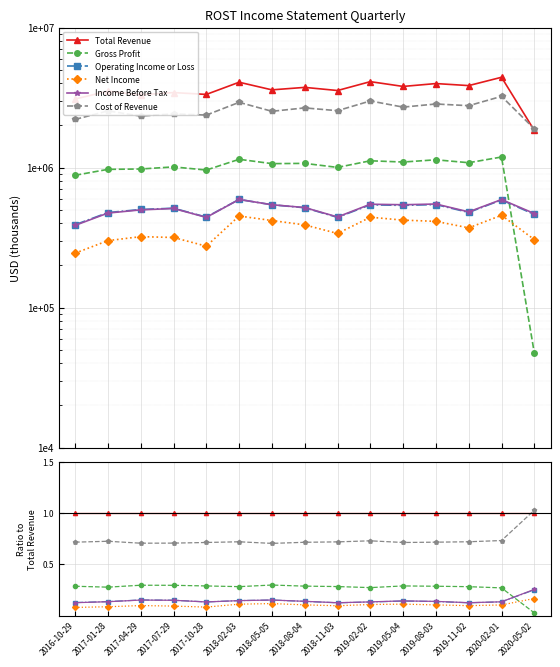

What is the spread (max minus min) of values at 2018-05-05?

0.9